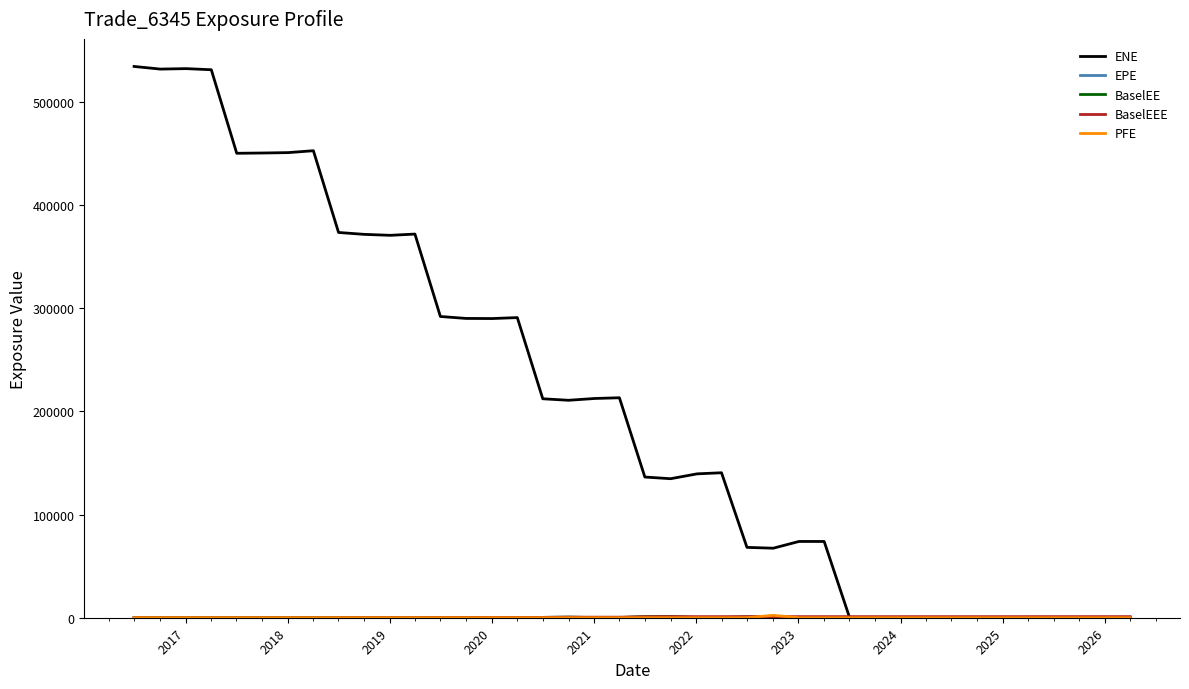

Which series has the widest spread of values?

ENE